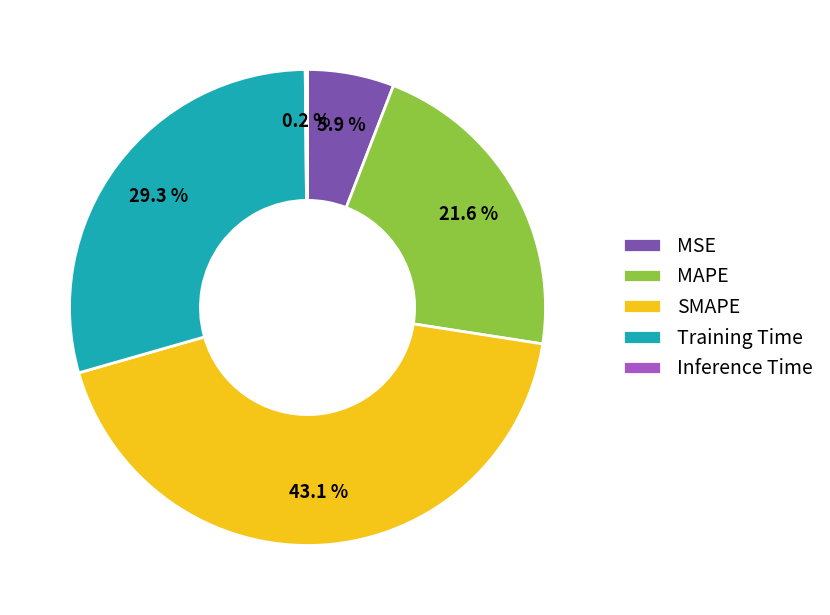

Does any single category account for the majority?

No